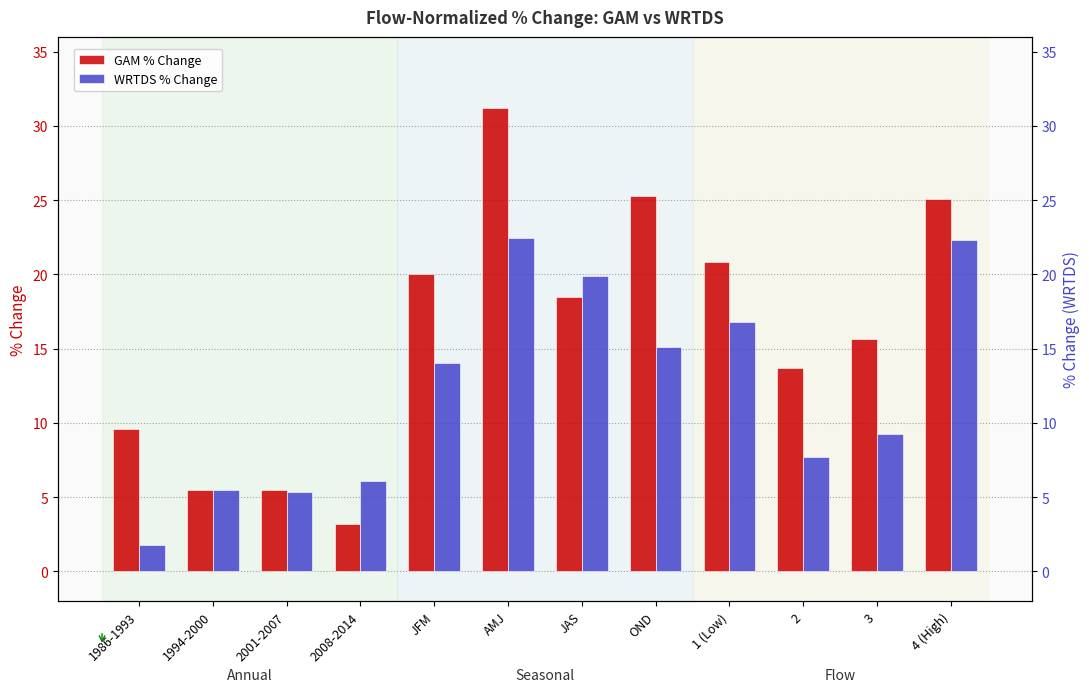

How many series are shown in this chart?

2